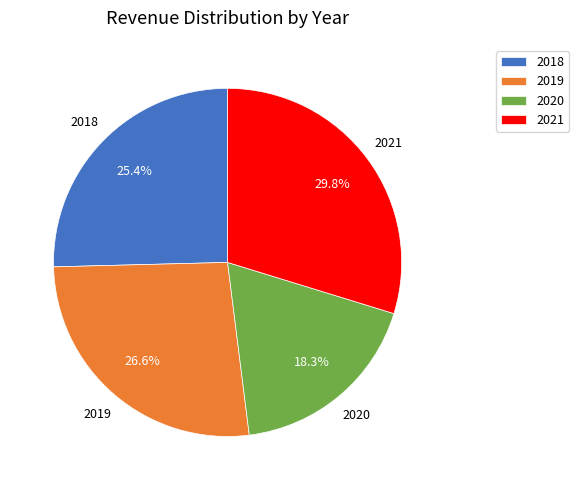

To the nearest percent, what is the difference between the largest and smallest slice percentages?

11%